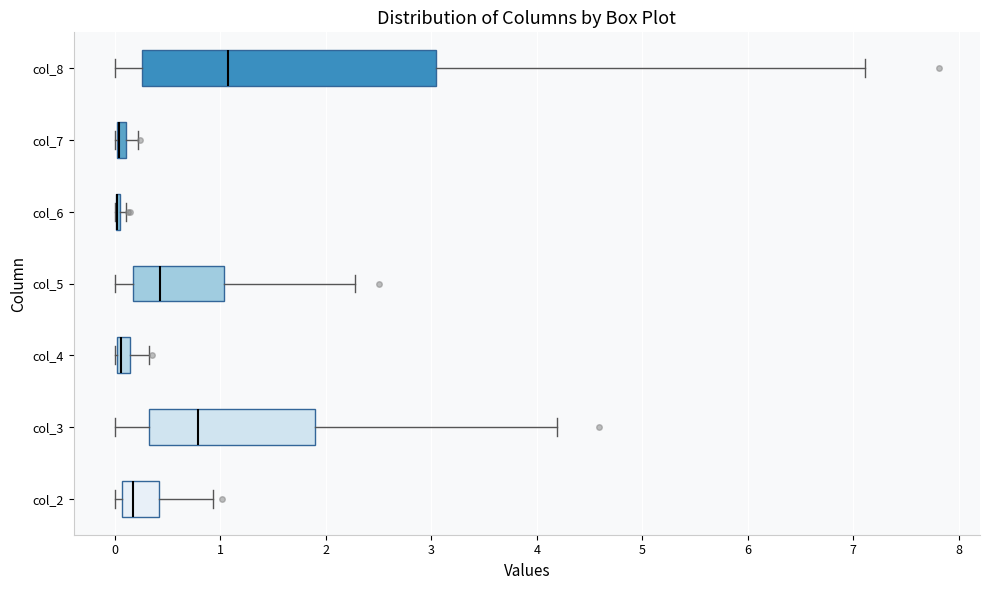

Where is the right edge of the box for col_7 on the x-axis? The values are not printed on the chart, so give them approximately, as read against the axis.

0.1